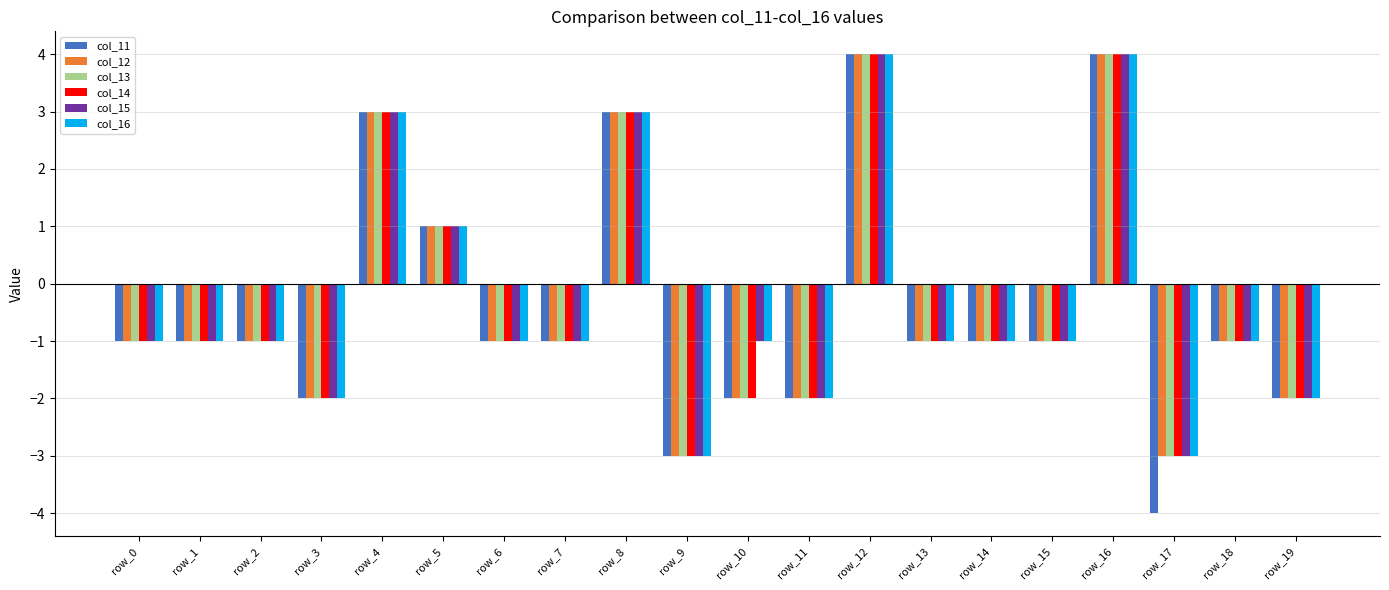

How many col_15 values are between -1 and 1?

11